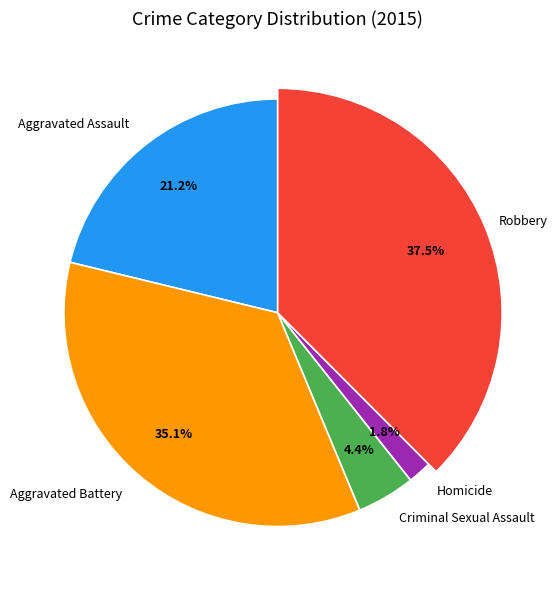

Count the number of slices in the pie.

5